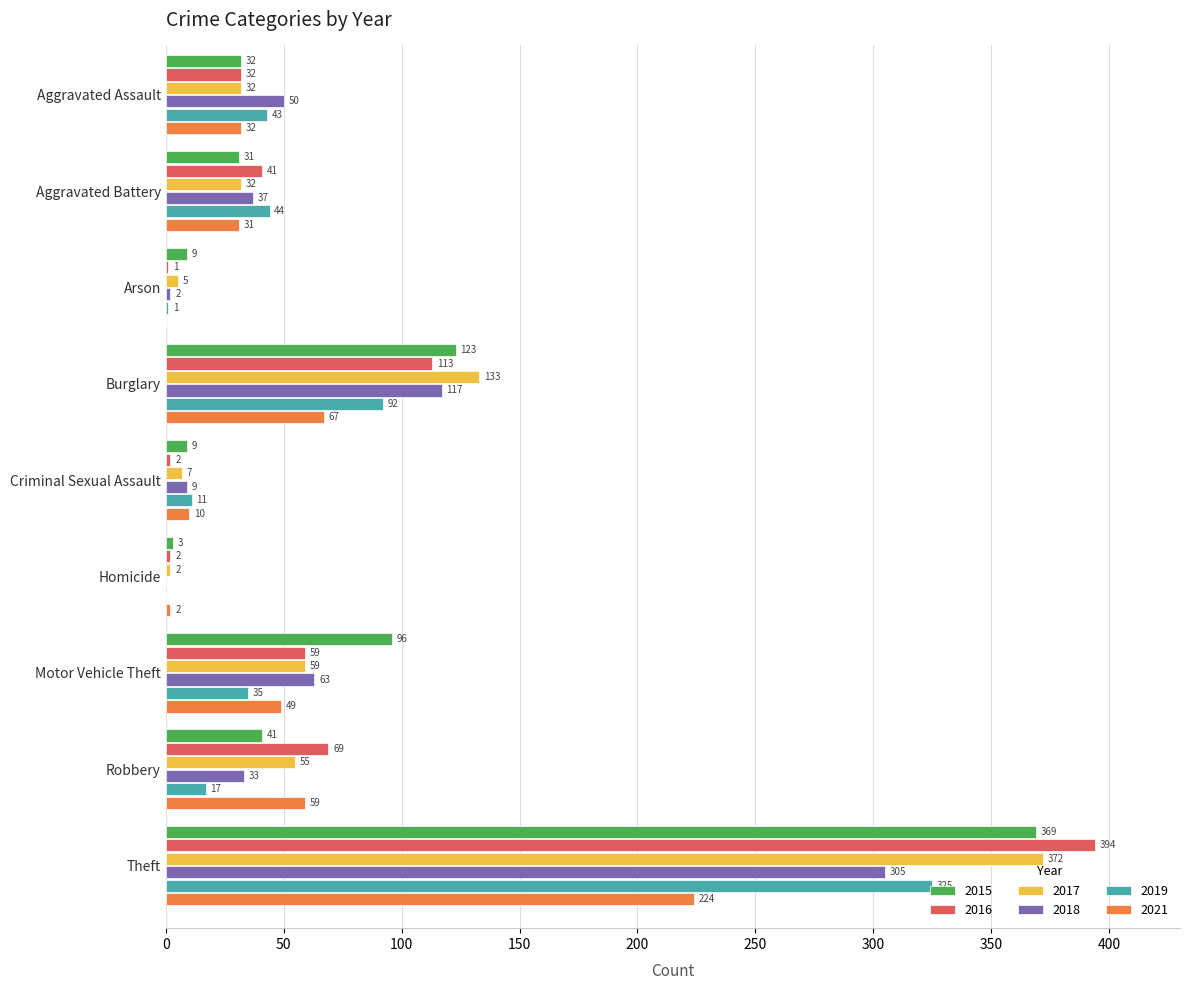

At which category does the chart reach its peak across all series?

Theft